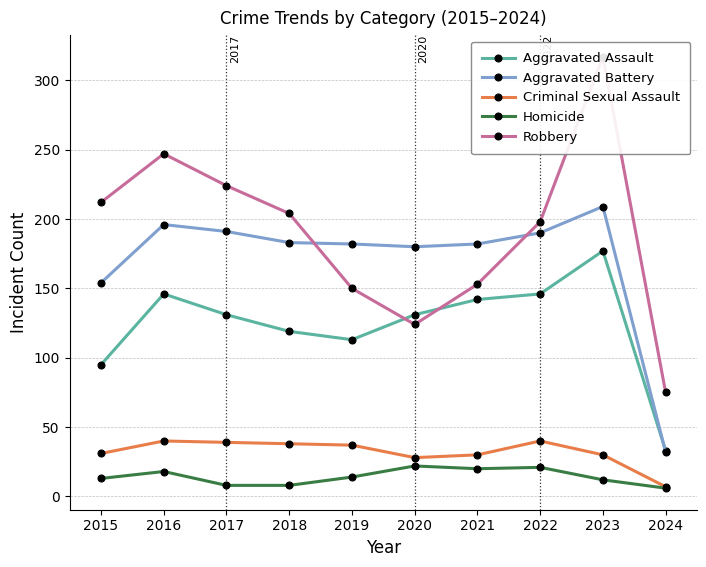

What is the value of the Criminal Sexual Assault point at the 1st from the left?

31